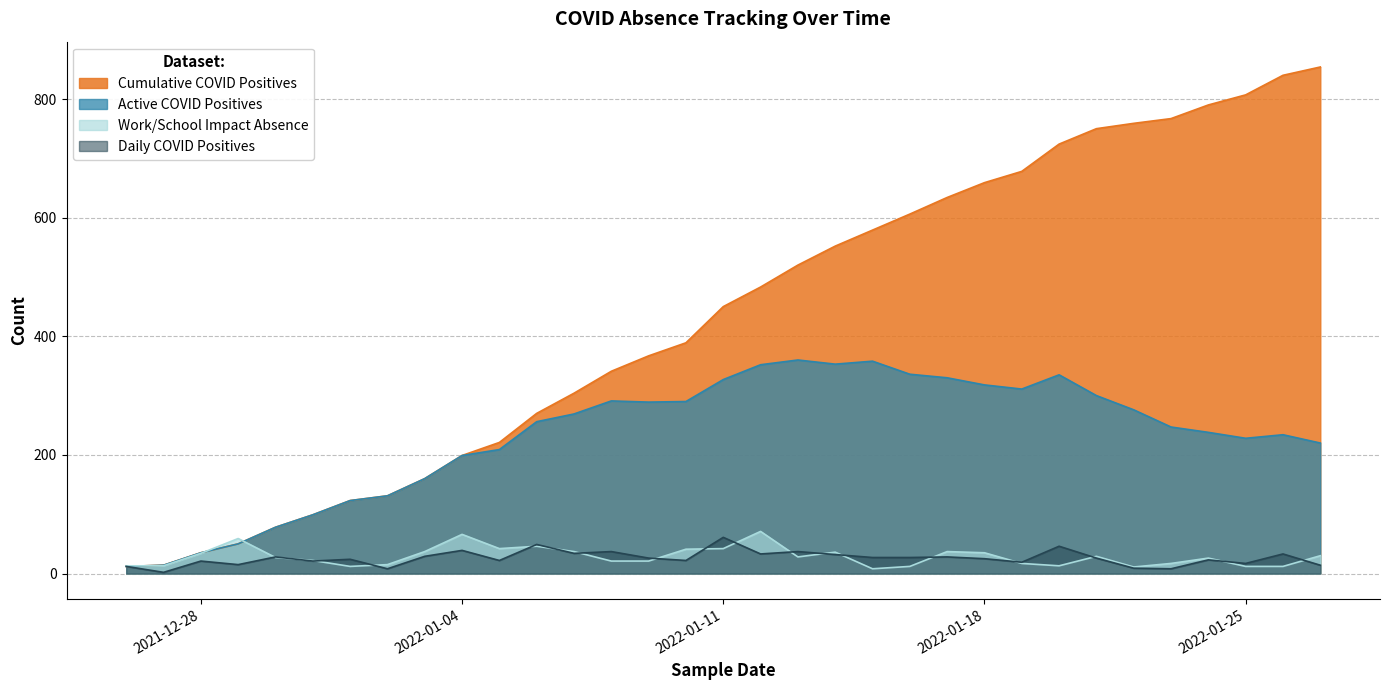

How many values in the Daily COVID Positives series exceed 26?

15